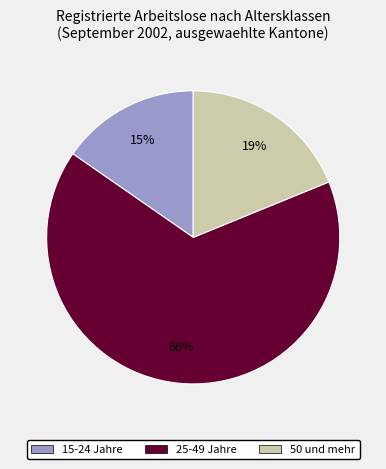

True or false: 25-49 Jahre accounts for 77% of the total.

False